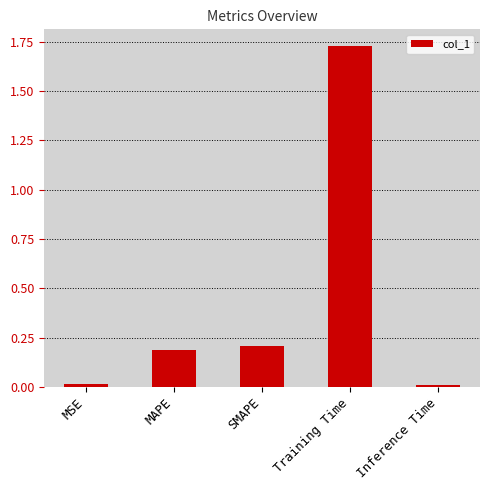

Are the bars grouped side by side (vs. stacked)?

No